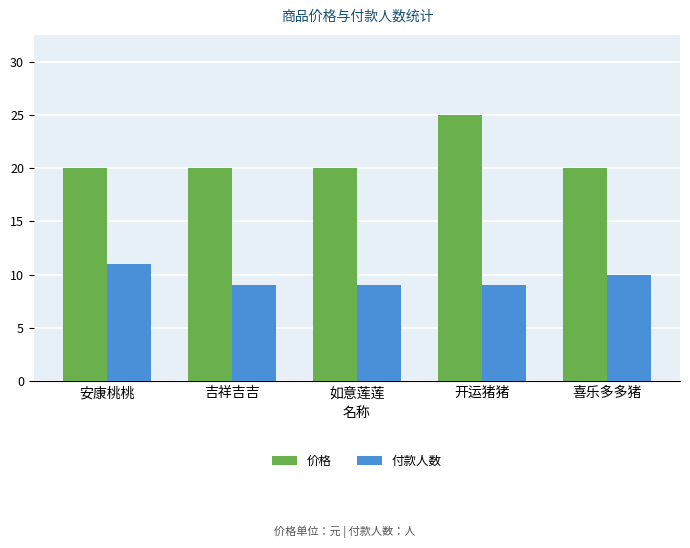

Rank the series at 喜乐多多猪 from highest to lowest value.

价格, 付款人数